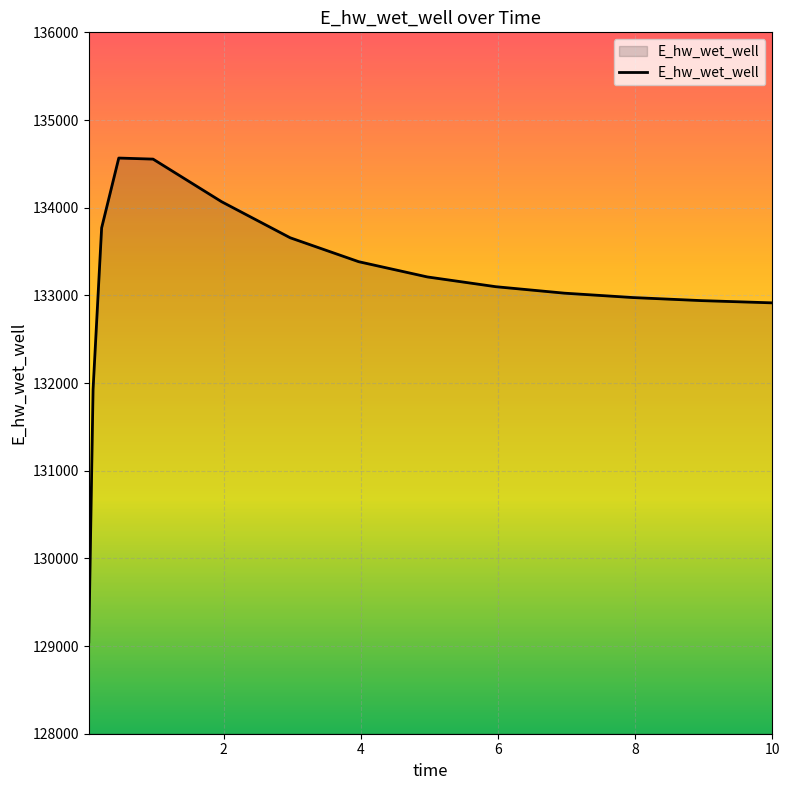

What is the greatest value displayed?

134566.1